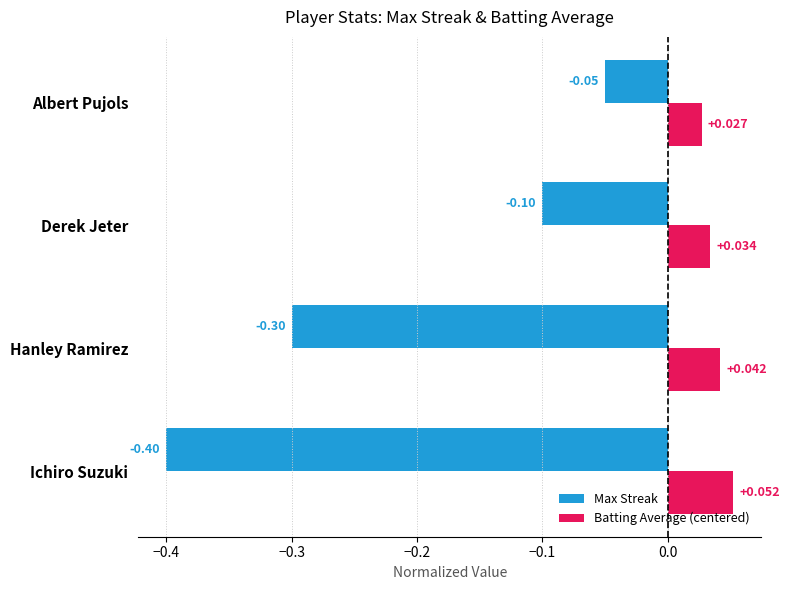

Which series has the largest total across all categories?

Batting Average (centered)